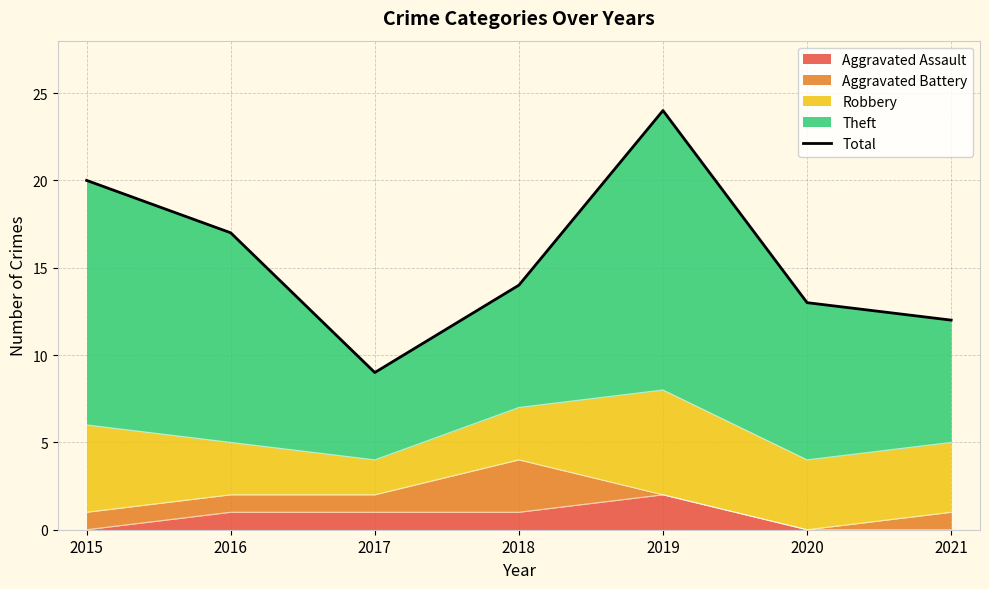

The Aggravated Assault series shows 0 at 2021. True or false?

True